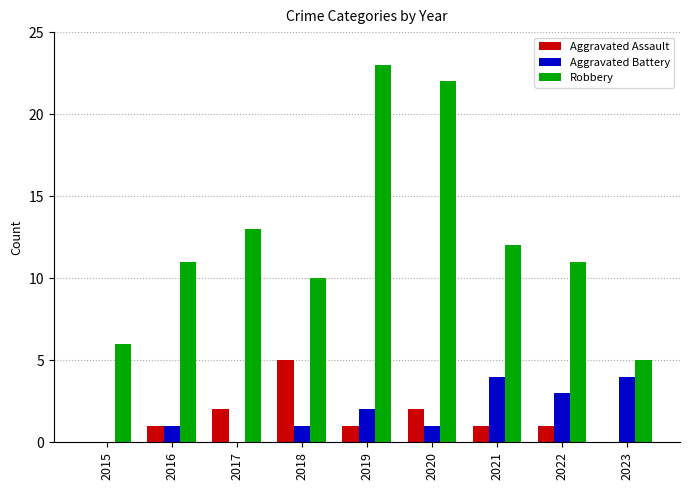

True or false: Aggravated Assault has a value of 2 at 2020.

True